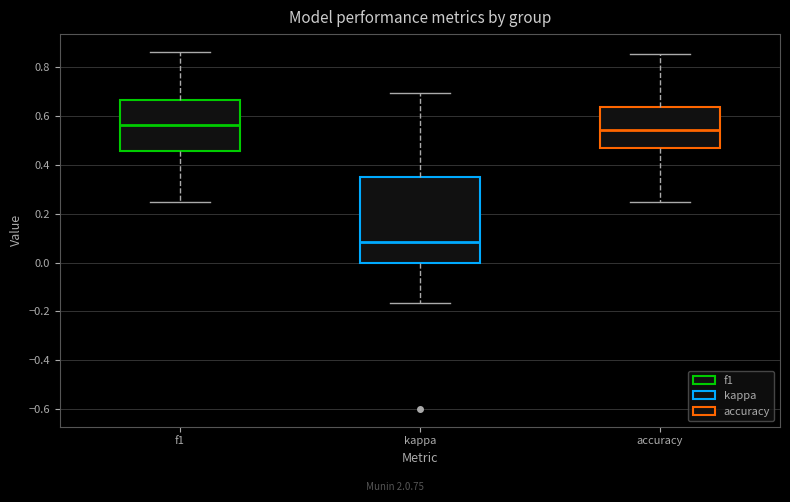

Reading left to right, transcribe this box plot: for each box, give where its median line is, the range the box spans, and where its two whiskers end, as read against the y-axis. The values are not printed on the chart, so give them approximately, as read against the axis.

f1: median 0.56, box 0.46 to 0.66, whiskers 0.26 to 0.86
kappa: median 0.08, box 0.00 to 0.36, whiskers -0.16 to 0.70
accuracy: median 0.54, box 0.48 to 0.64, whiskers 0.26 to 0.86